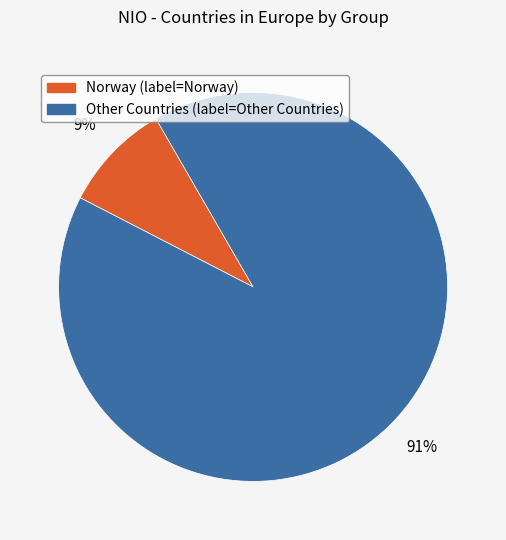

Does any single category account for the majority?

Yes